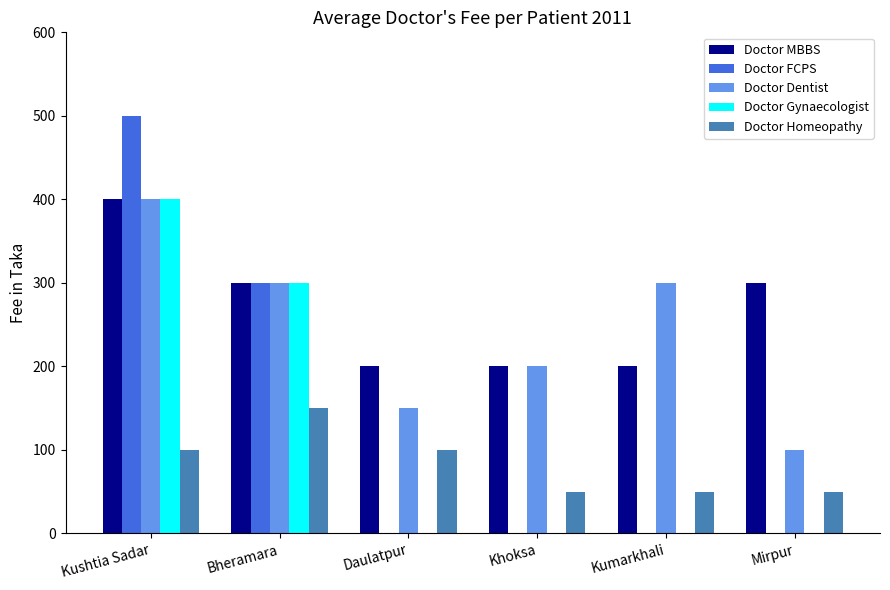

Count the number of data series in this chart.

5